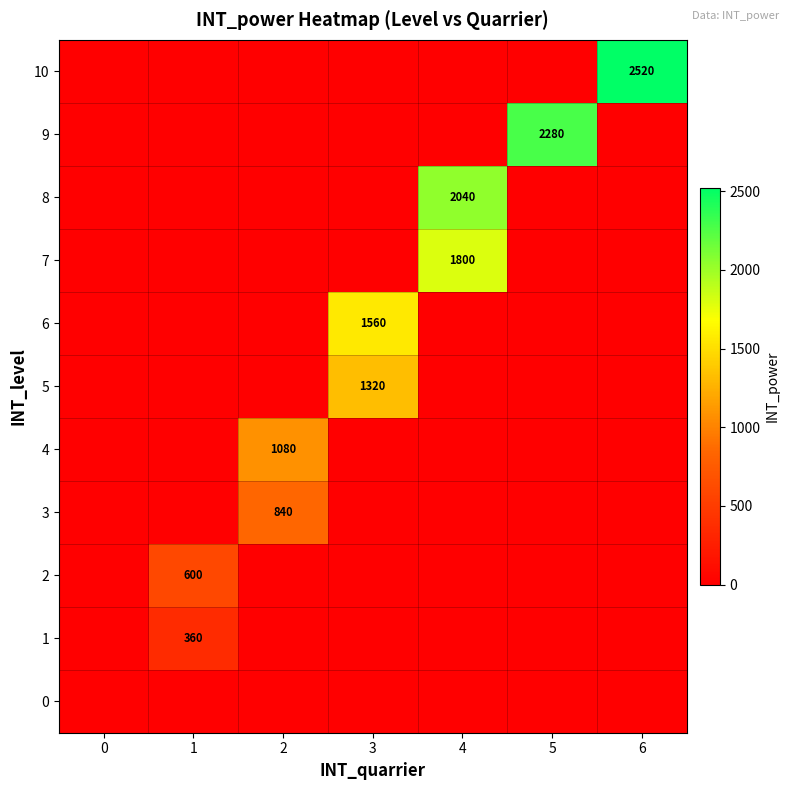

Which series has the largest total across all categories?

10